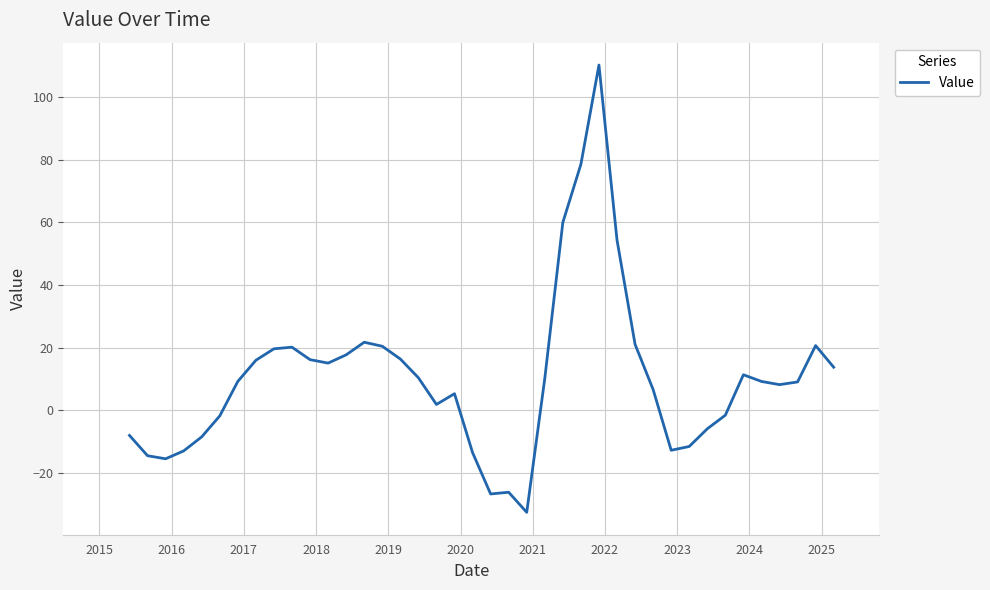

What is the difference between the maximum and minimum values?

142.7